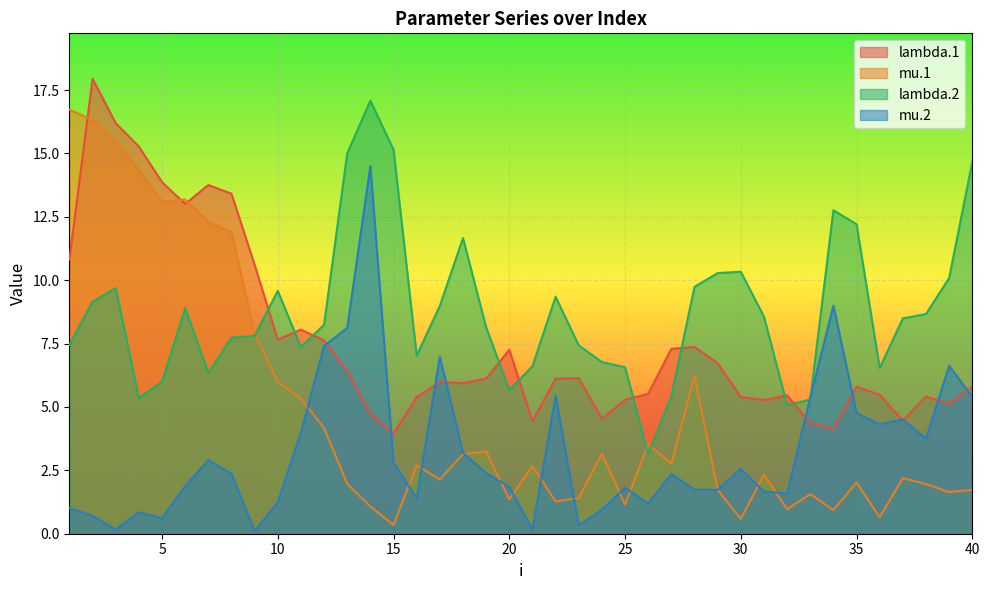

What is the sum of the lambda.1 values at 11 and 9?

18.7